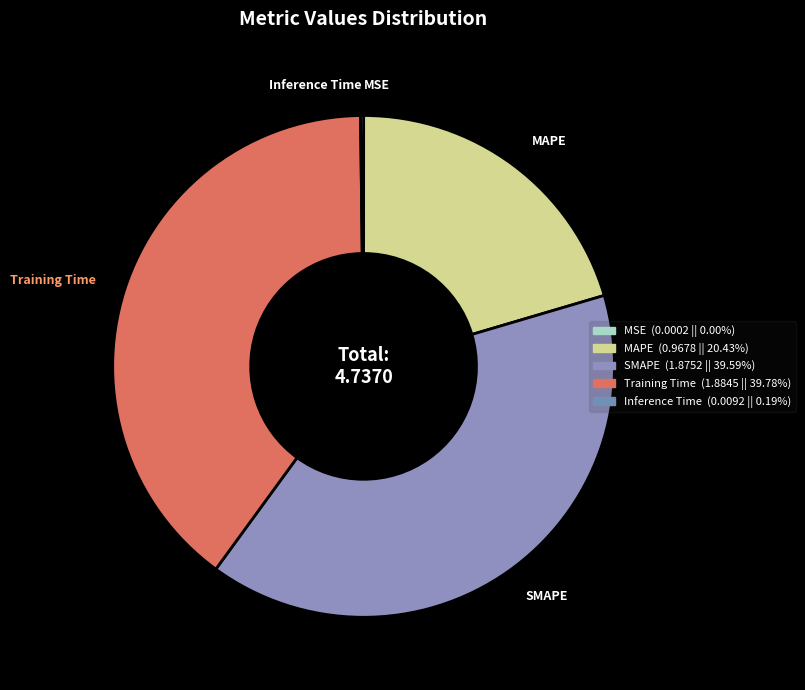

Does Inference Time represent more than half of the total?

No